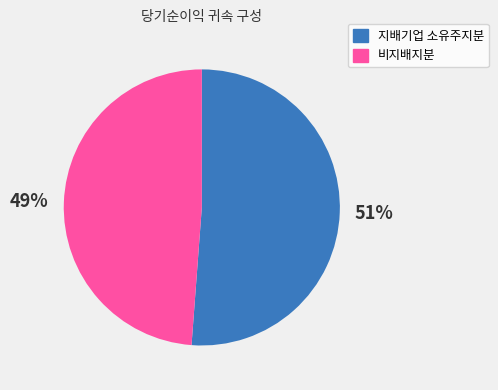

Which has a higher value, 지배기업 소유주지분 or 비지배지분?

지배기업 소유주지분